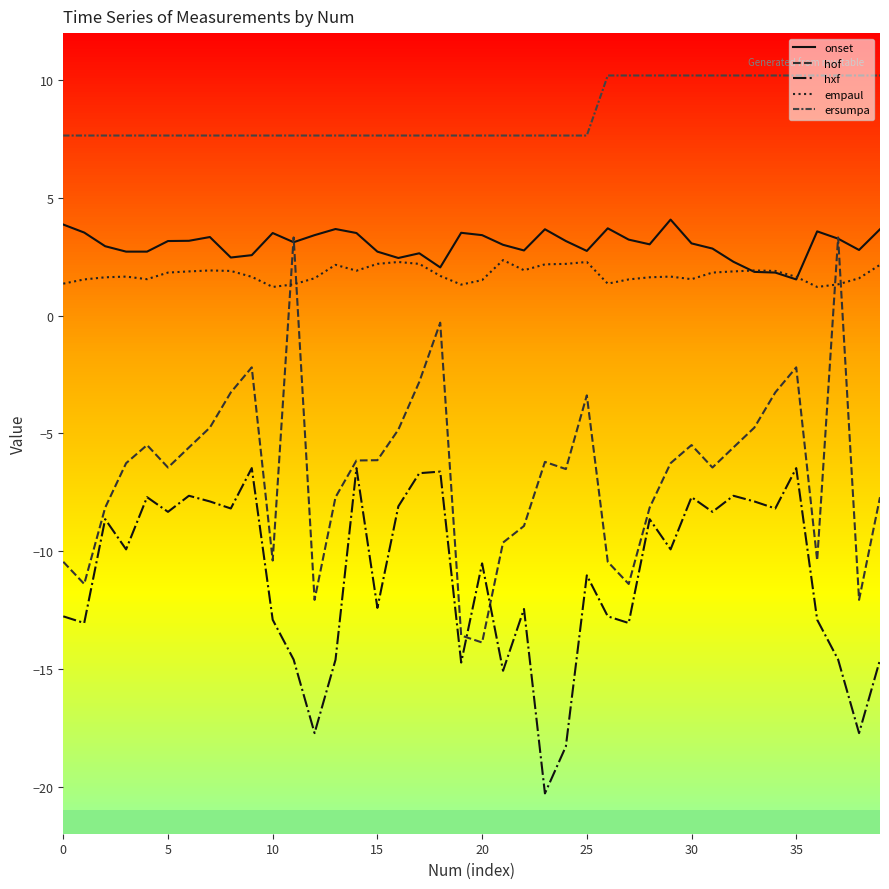

What is the sum of the hof values at 20 and 0?

-24.3